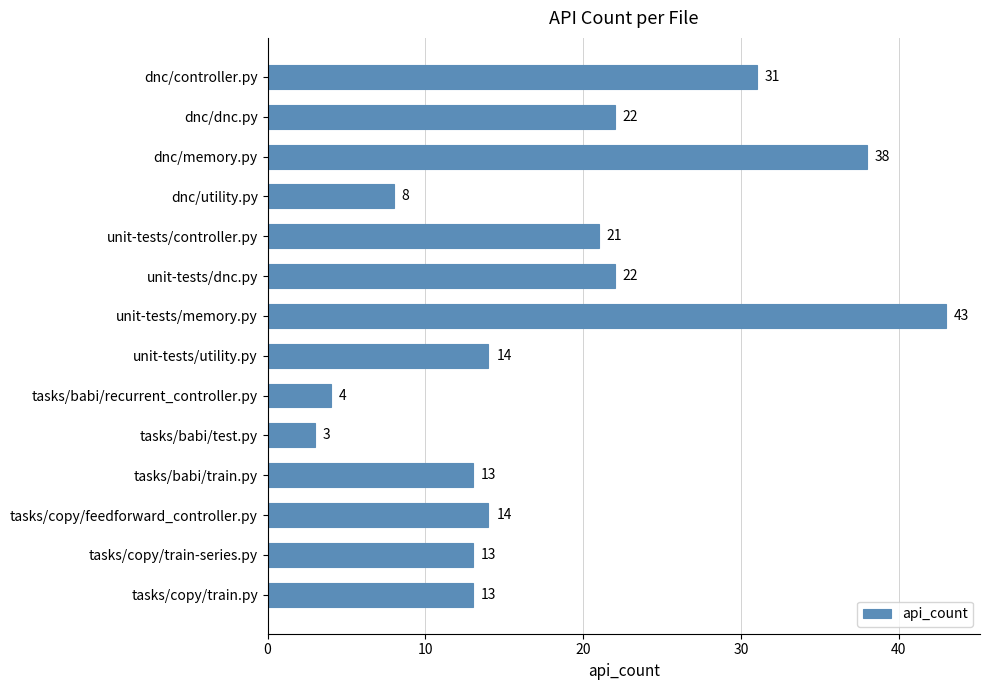

Reading bottom to top, transcribe all the data shown in this chart.

tasks/copy/train.py=13	tasks/copy/train-series.py=13	tasks/copy/feedforward_controller.py=14	tasks/babi/train.py=13	tasks/babi/test.py=3	tasks/babi/recurrent_controller.py=4	unit-tests/utility.py=14	unit-tests/memory.py=43	unit-tests/dnc.py=22	unit-tests/controller.py=21	dnc/utility.py=8	dnc/memory.py=38	dnc/dnc.py=22	dnc/controller.py=31